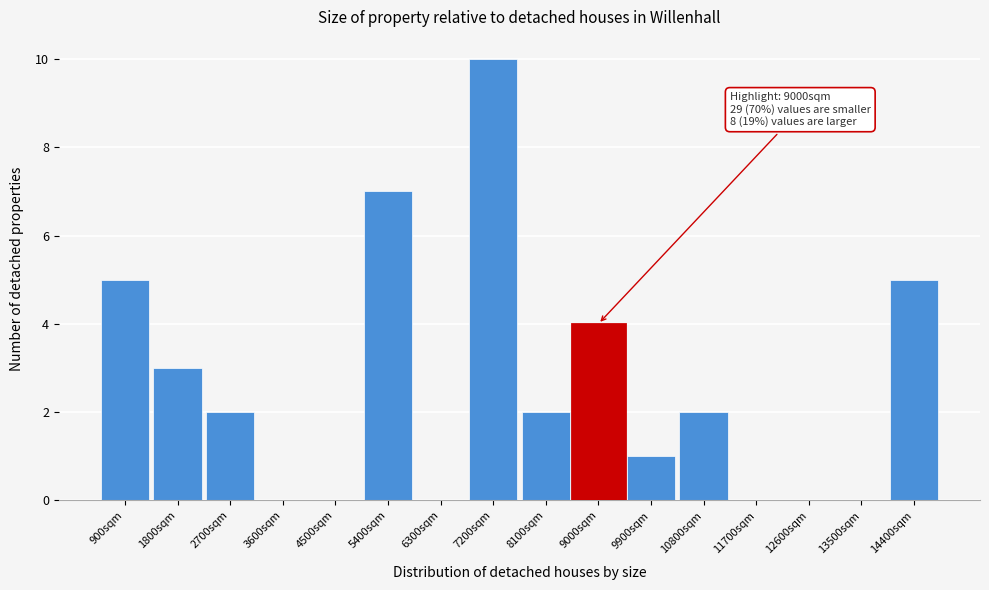

Reading left to right, what are all the values shown in this chart?

900sqm=5	1800sqm=3	2700sqm=2	3600sqm=0	4500sqm=0	5400sqm=7	6300sqm=0	7200sqm=10	8100sqm=2	9000sqm=4	9900sqm=1	10800sqm=2	11700sqm=0	12600sqm=0	13500sqm=0	14400sqm=5